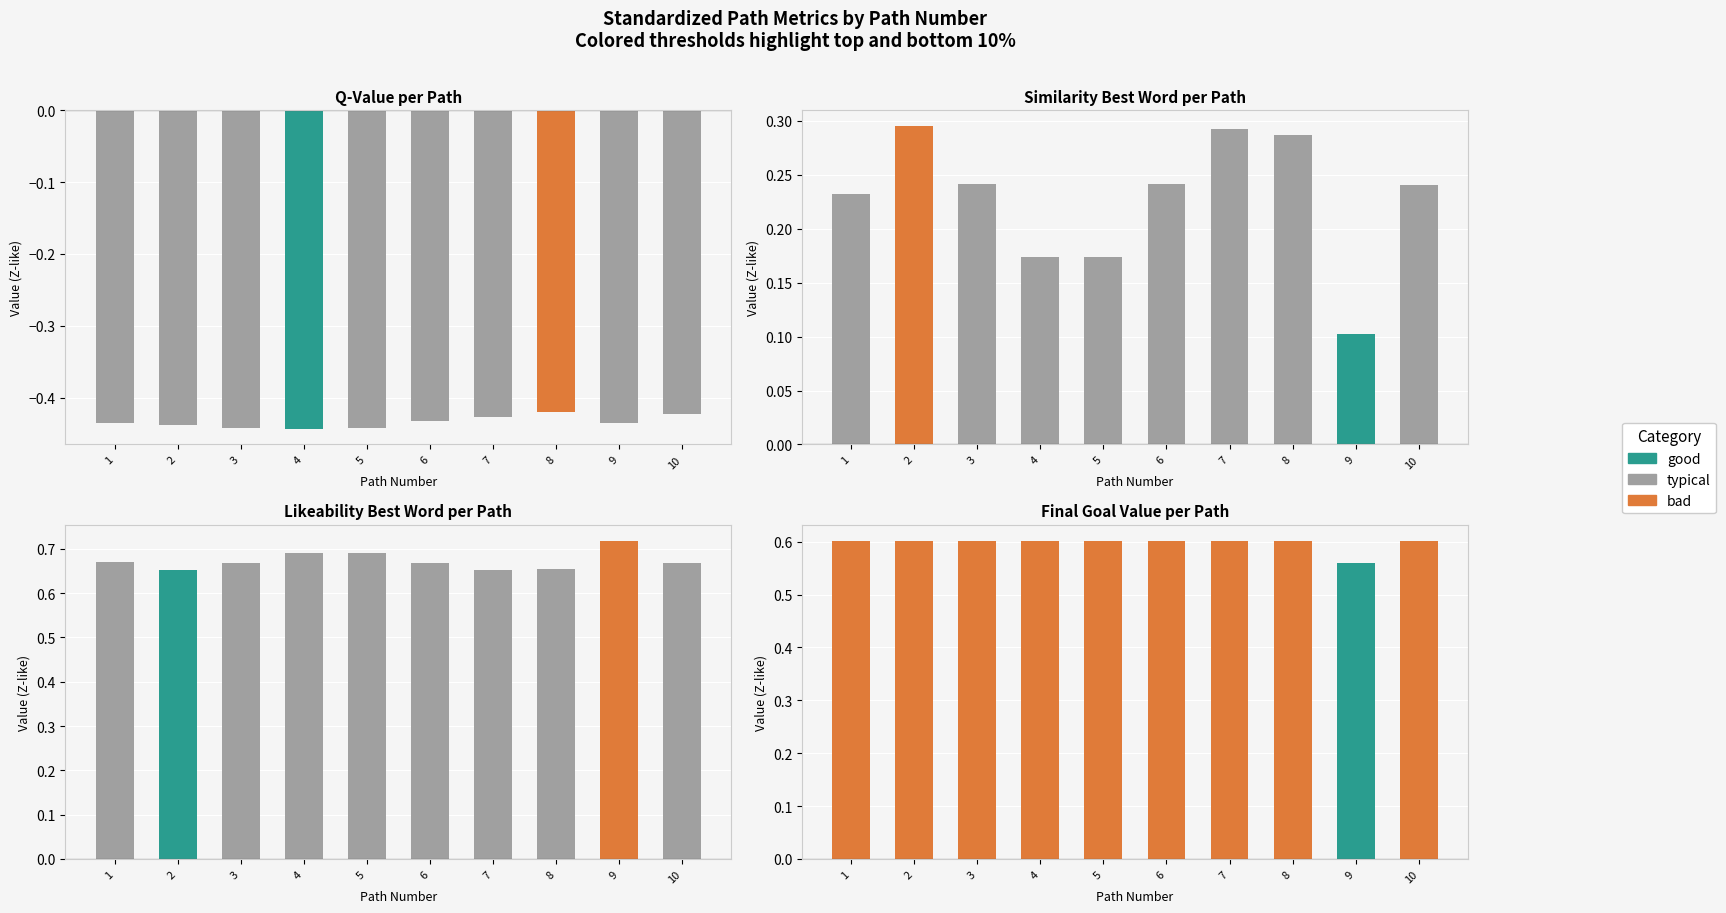

Count the number of categories in the chart.

10